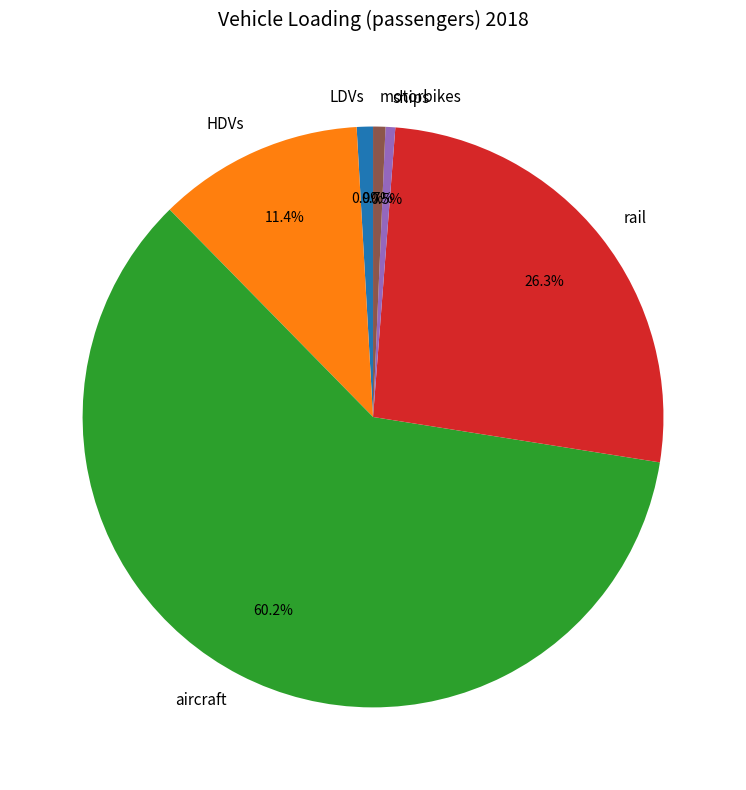

Does LDVs account for over 50% of the chart?

No